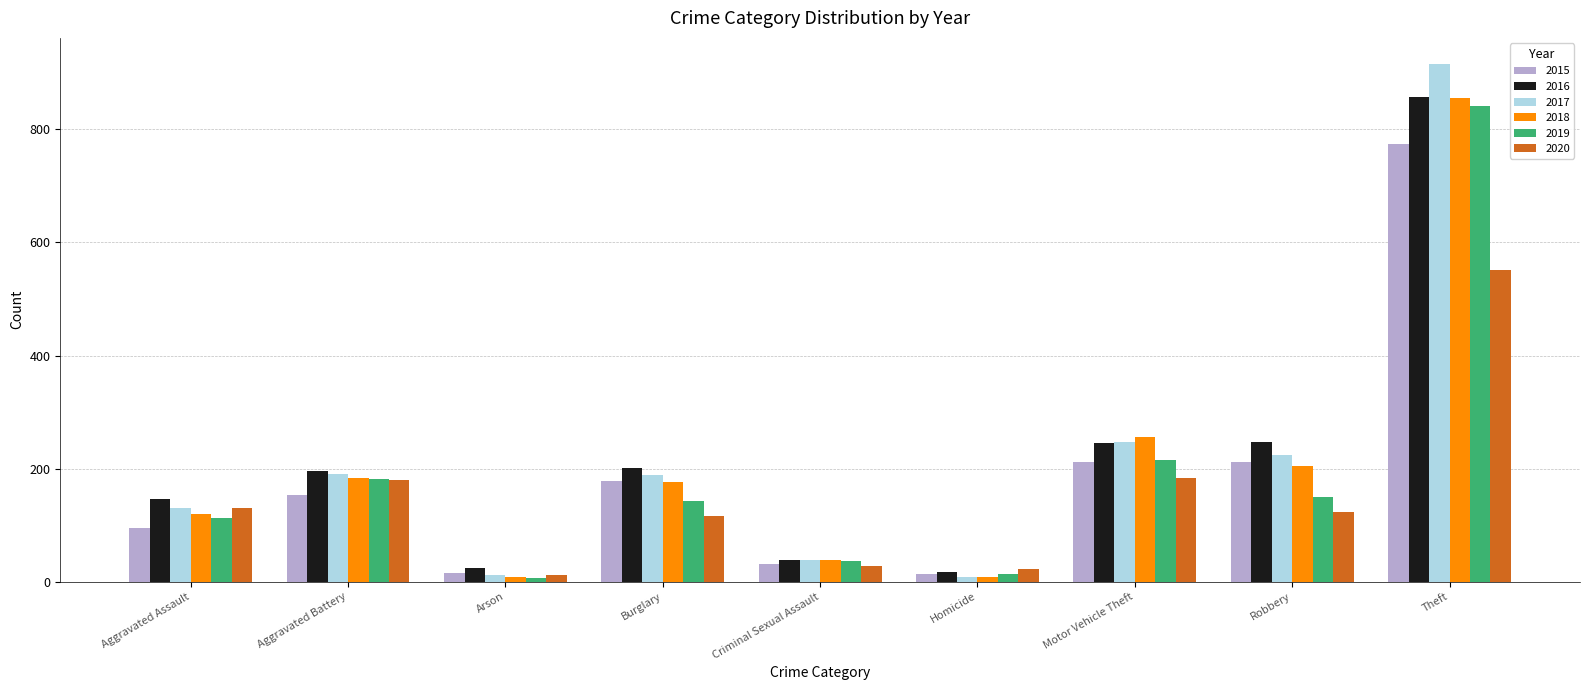

What is the sum of all 2020 values?

1348